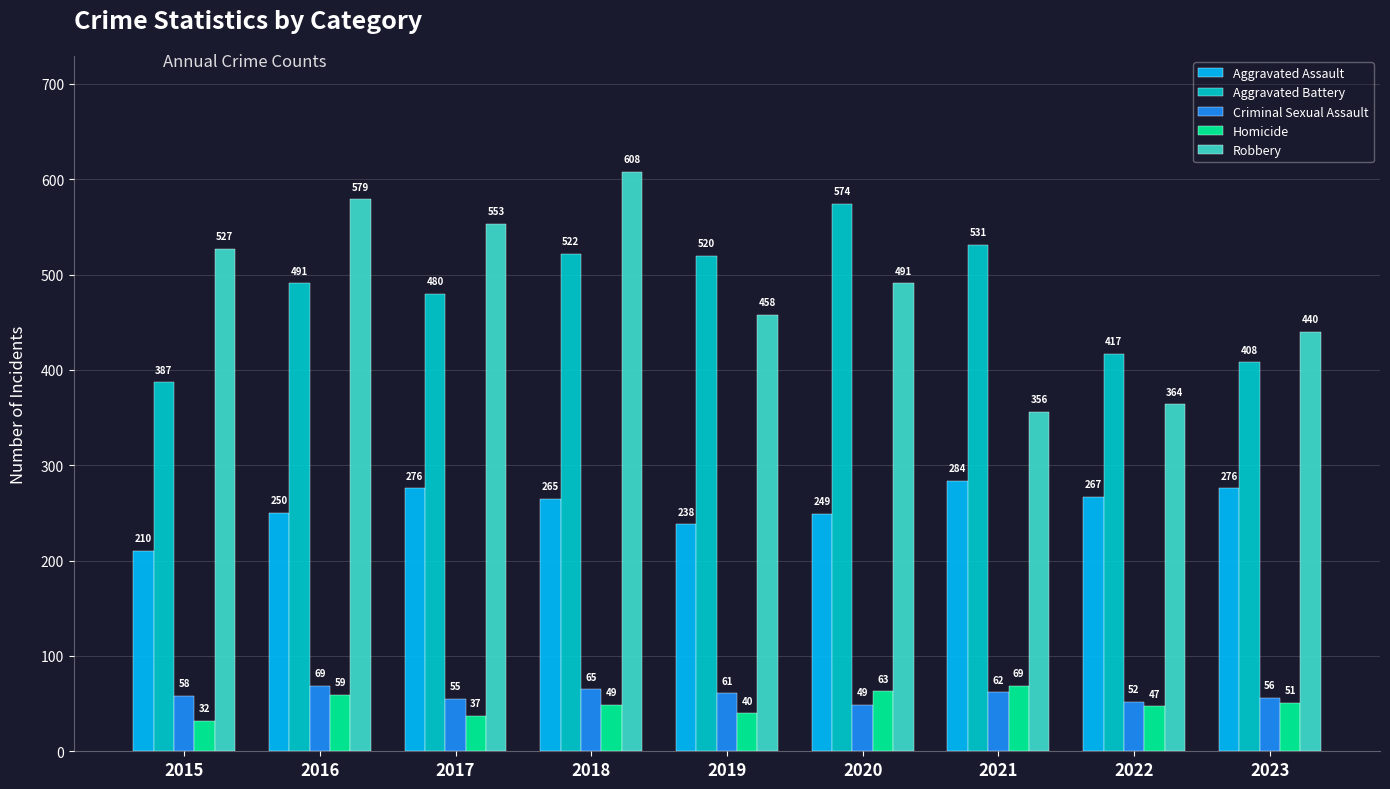

The value of Aggravated Battery at 2019 is 707. True or false?

False